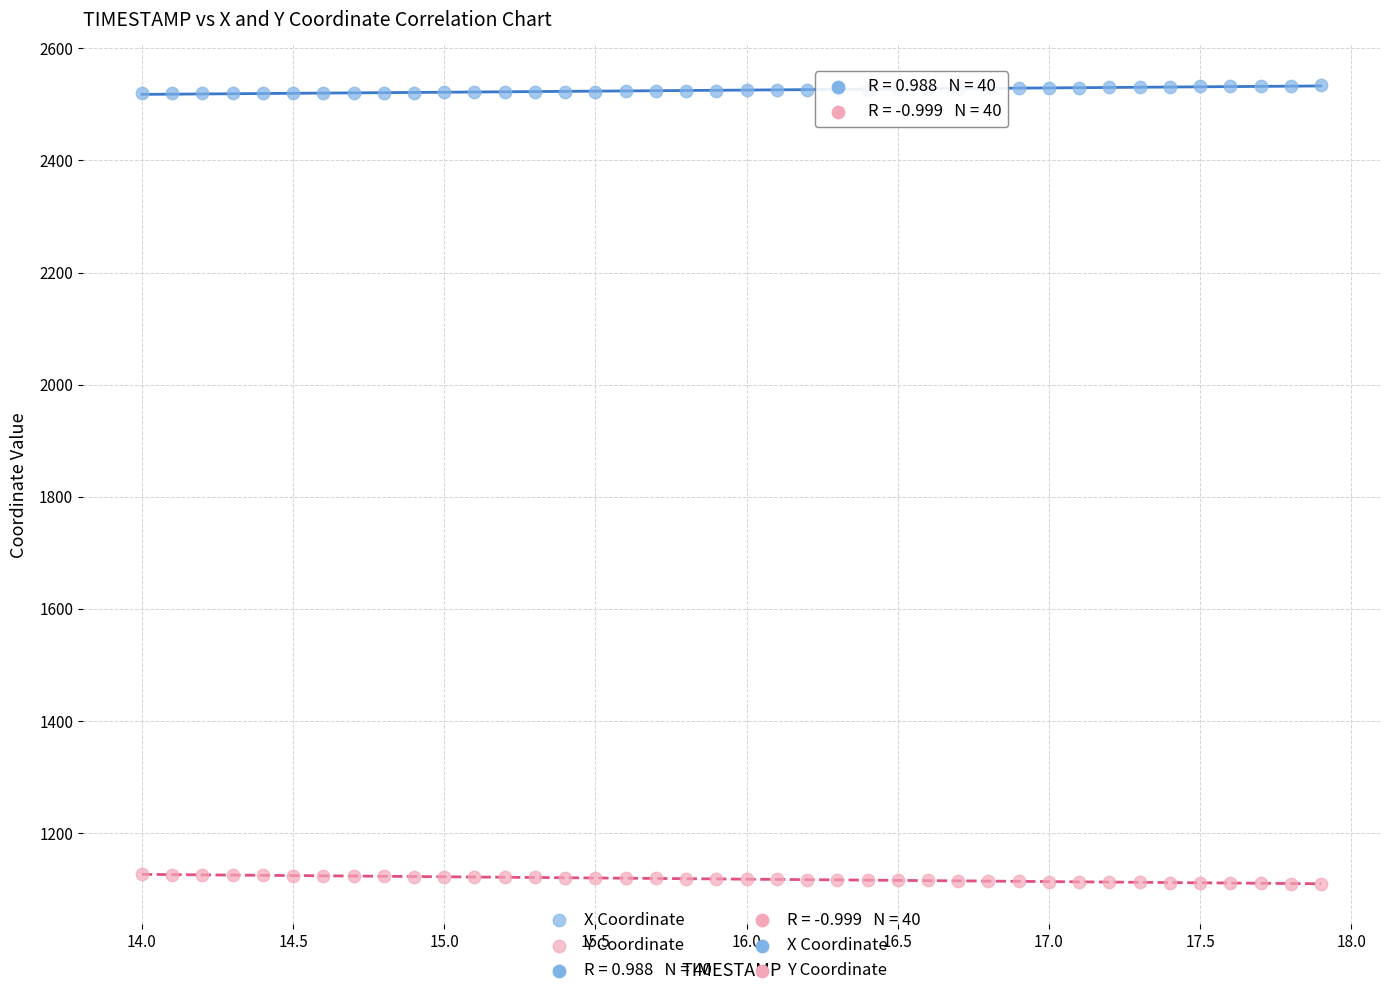

Which series contains the lowest Y value?

Y Coordinate